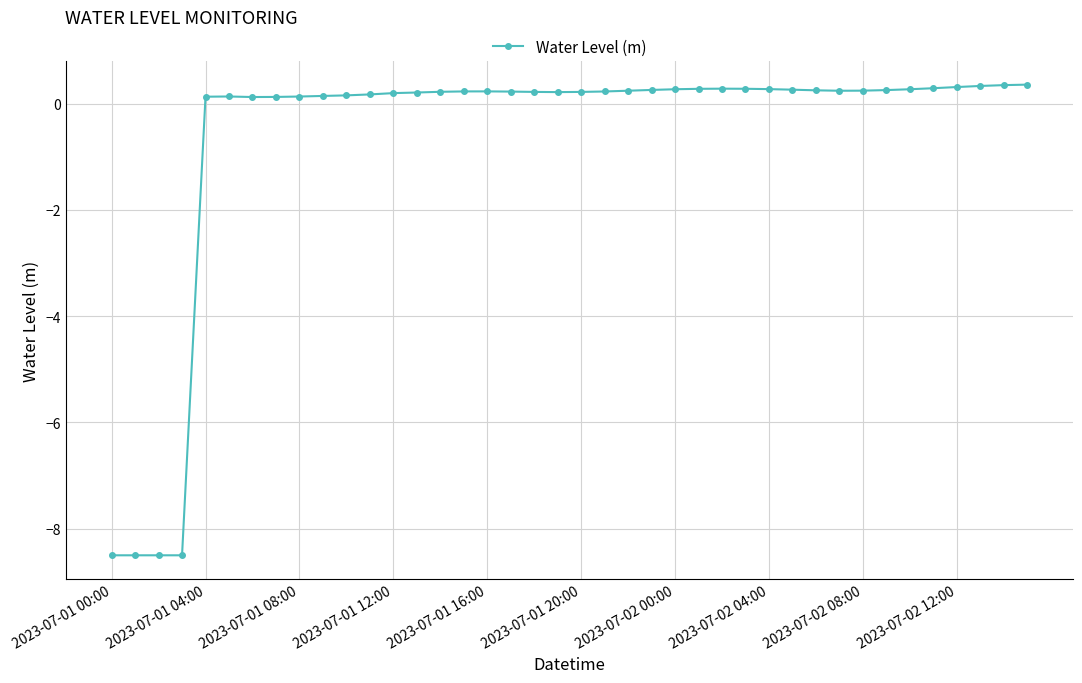

What is the difference between the maximum and minimum values?

8.9